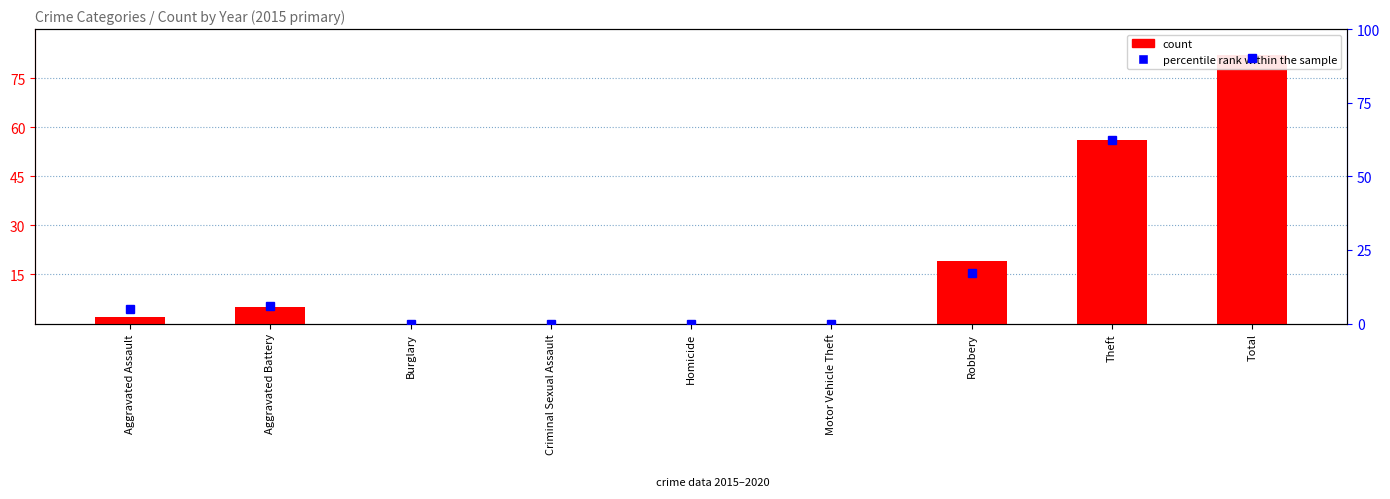

What is the difference between the highest and lowest values at Robbery?

1.9